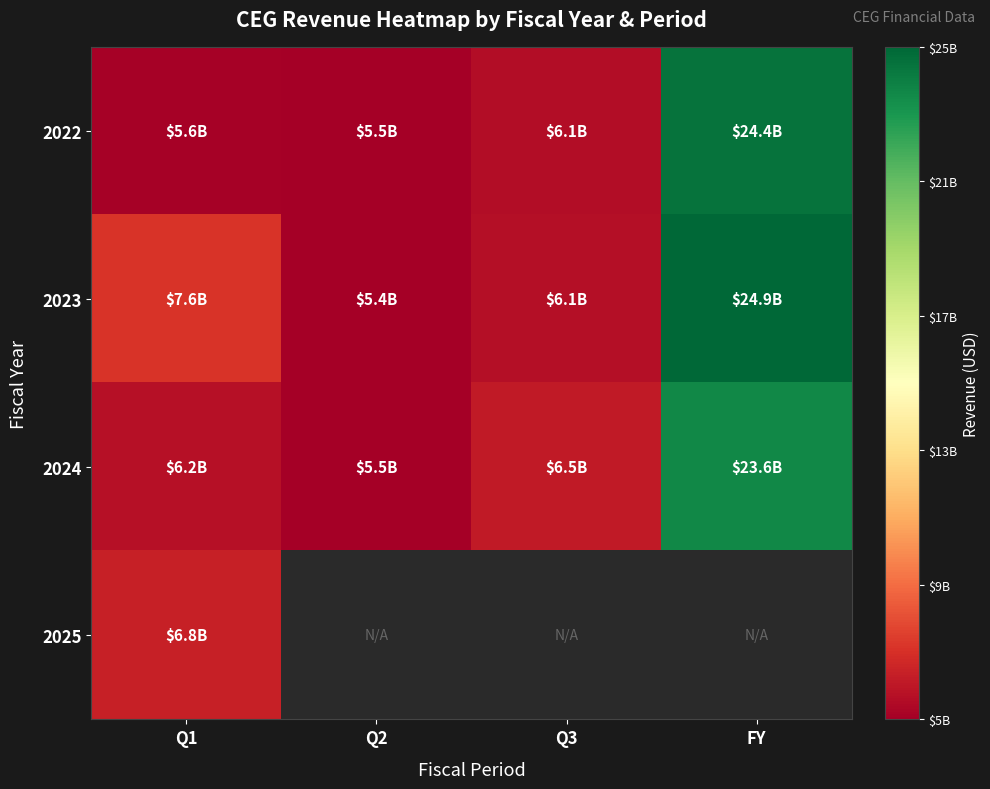

The value of 2022 at Q1 is 2448809980.2. True or false?

False